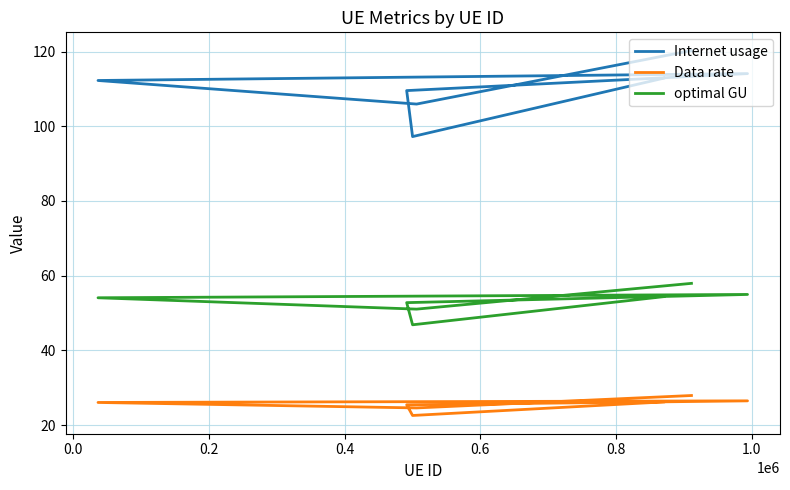

At 0.0, list the series in order from smallest to largest.

Data rate, optimal GU, Internet usage